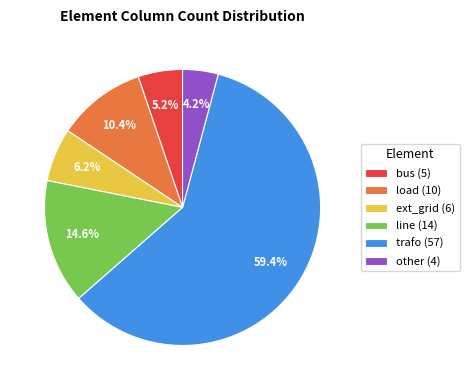

What is the ratio of the value at load (10) to the value at bus (5)?

2.0